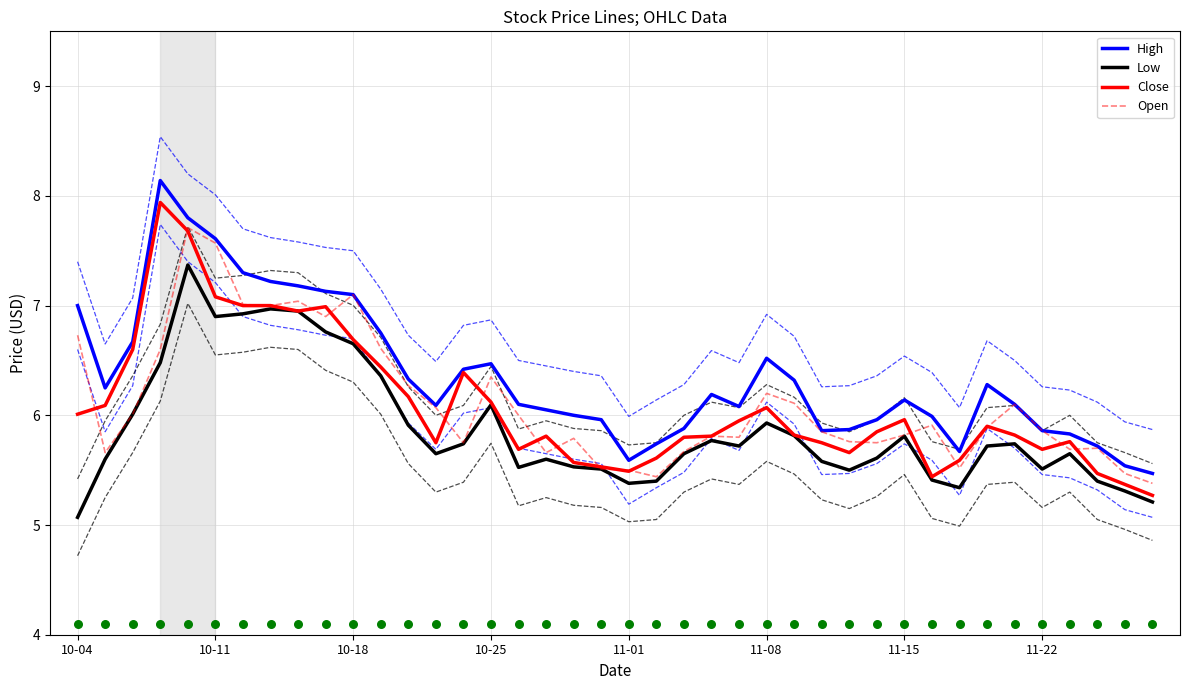

Which series has the largest total across all categories?

High